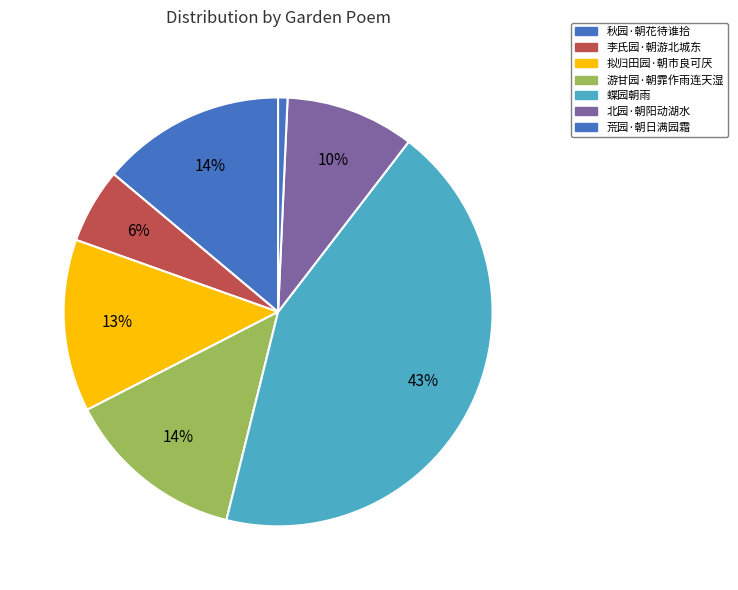

What percentage is the 荒园·朝日满园霜 slice, to the nearest percent?

1%